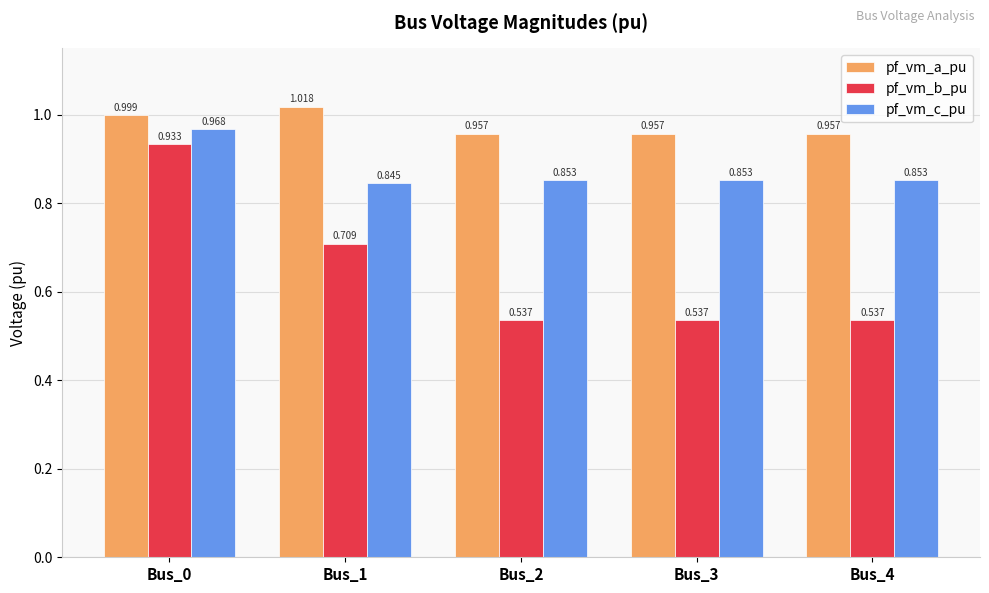

What are all the series names shown in the legend?

pf_vm_a_pu, pf_vm_b_pu, pf_vm_c_pu